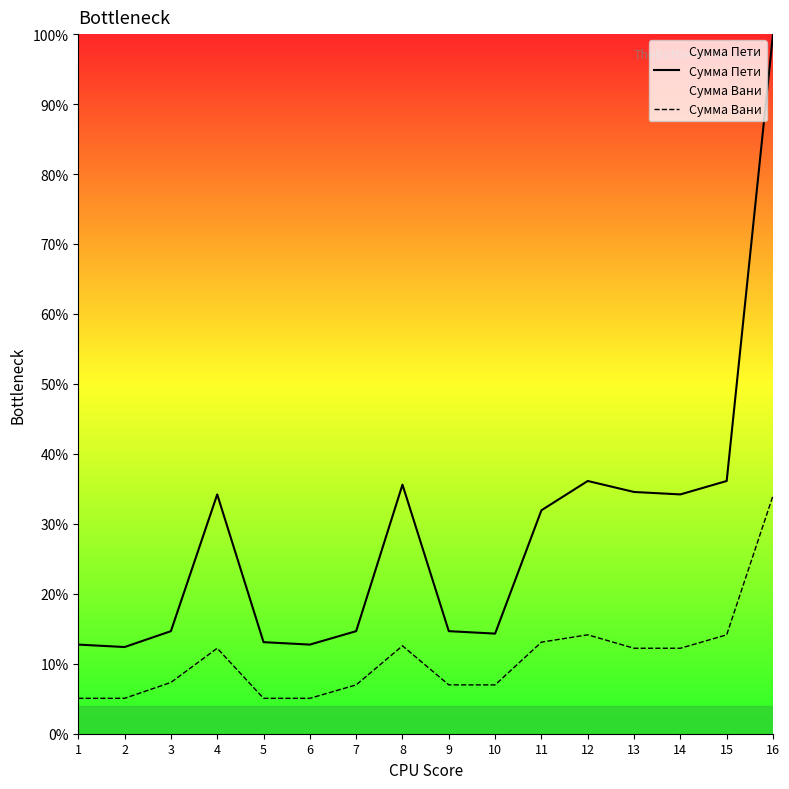

True or false: Сумма Вани and Сумма Пети intersect in this chart.

False